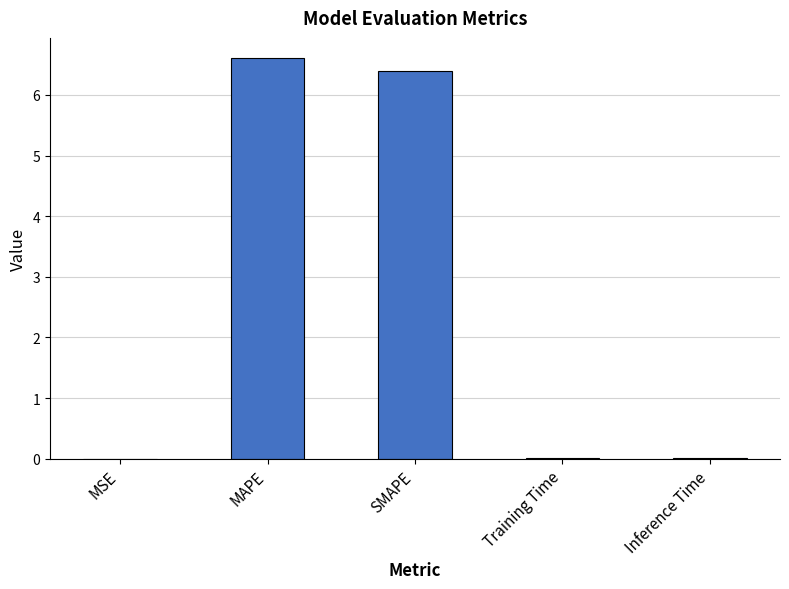

The chart shows a value of 6.4 at SMAPE. True or false?

True